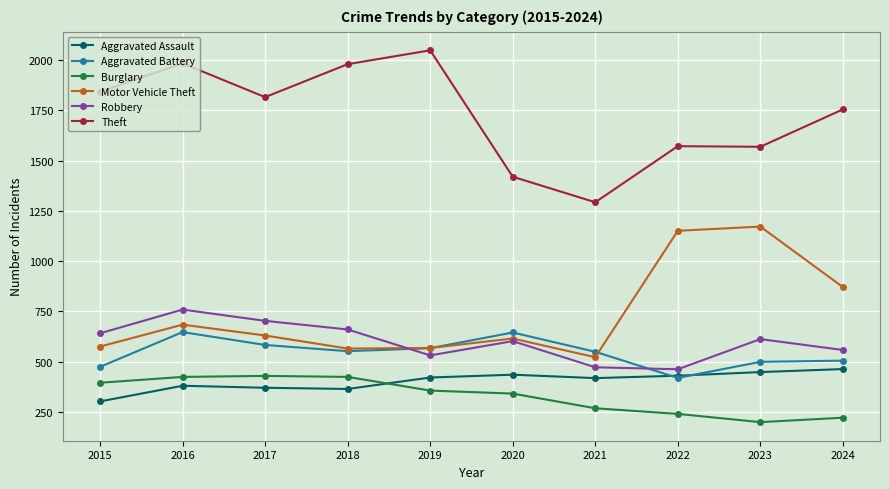

How many lines are shown in the chart?

6